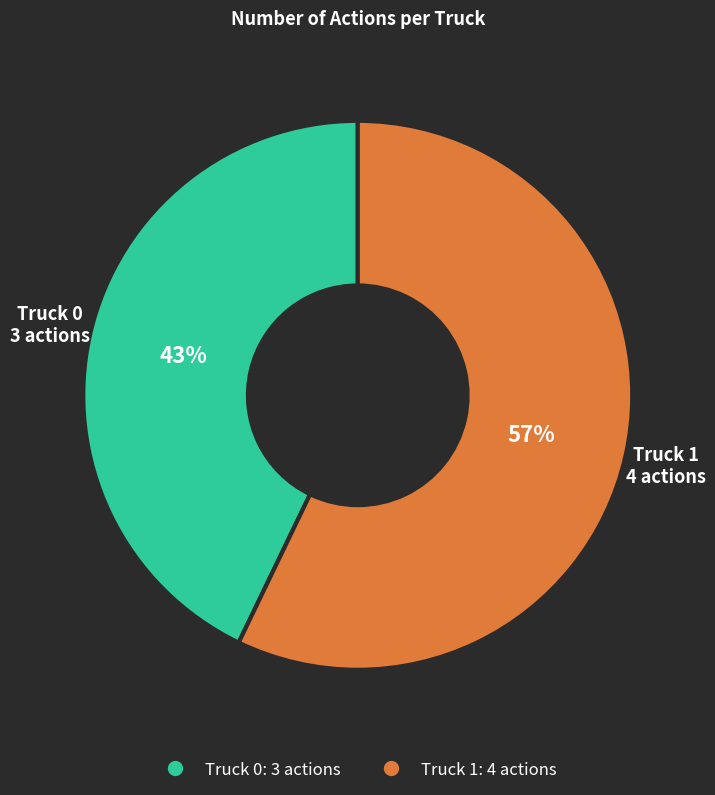

To the nearest percent, what is the average slice percentage?

50%